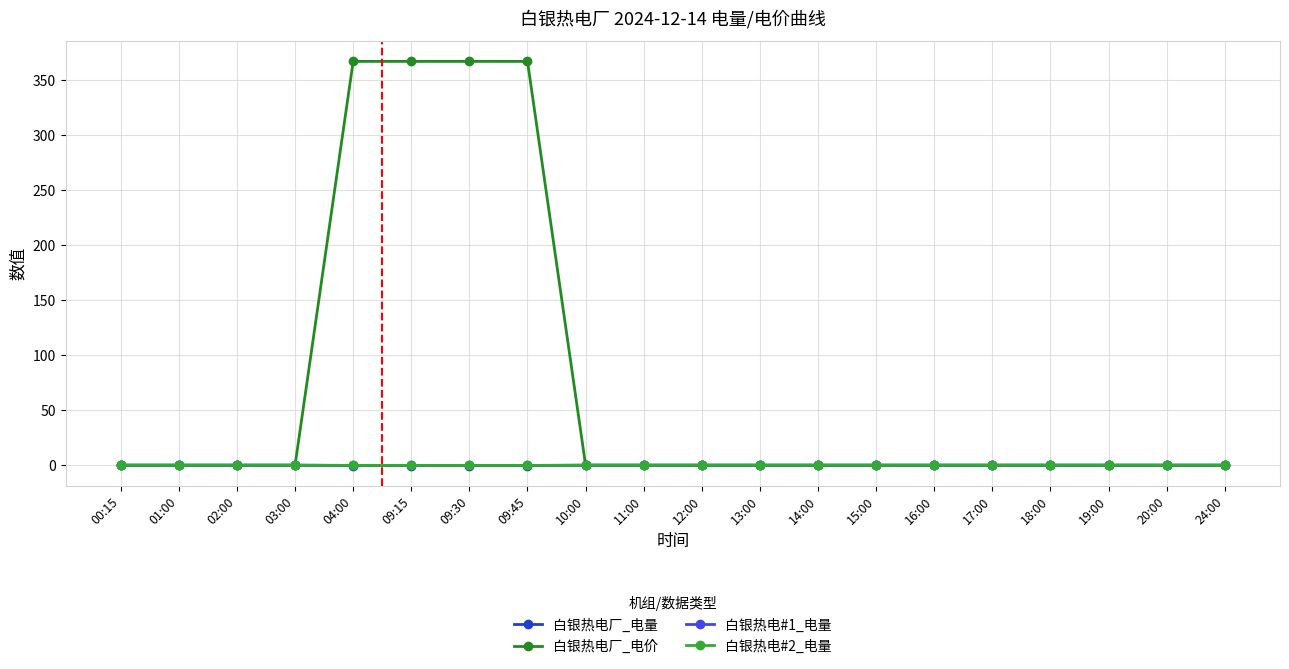

True or false: 白银热电厂_电价 has more than 1 interior local peaks.

False